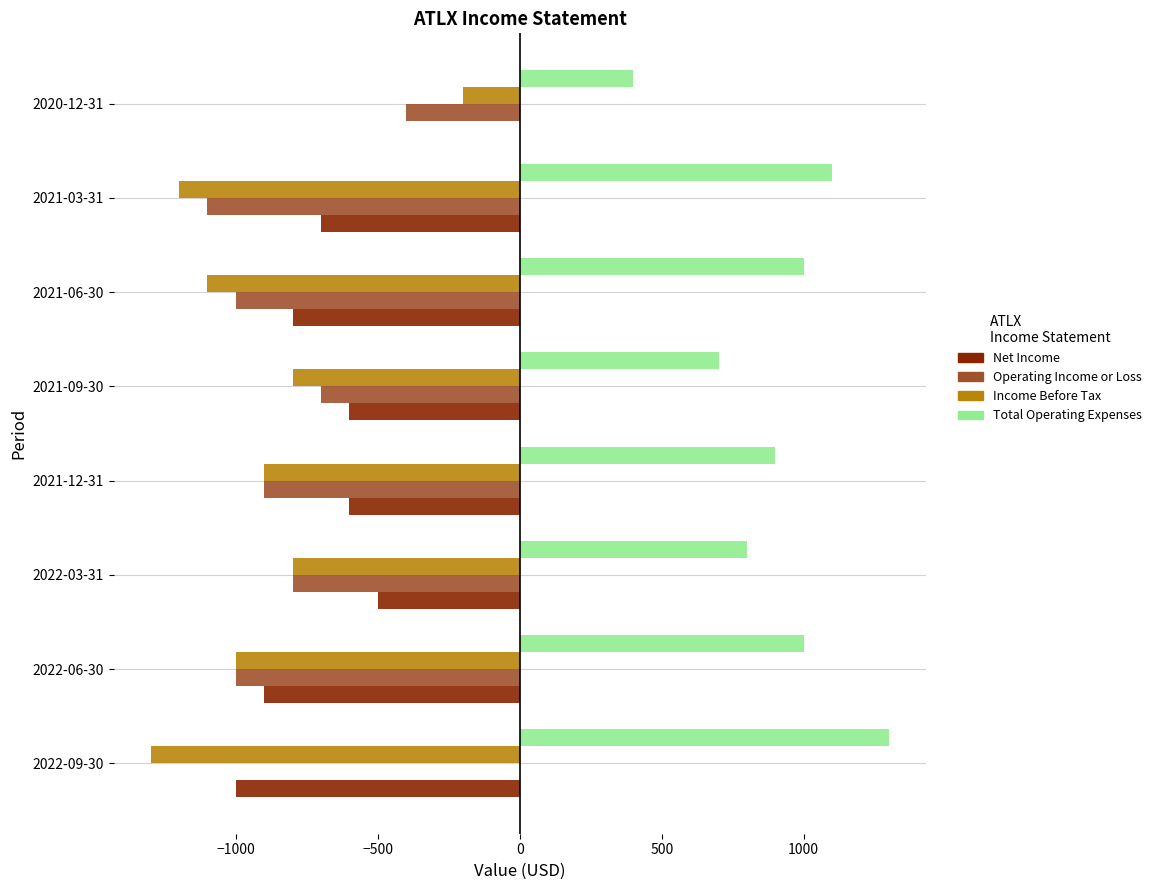

What is the total value across all series at 2020-12-31?

-200